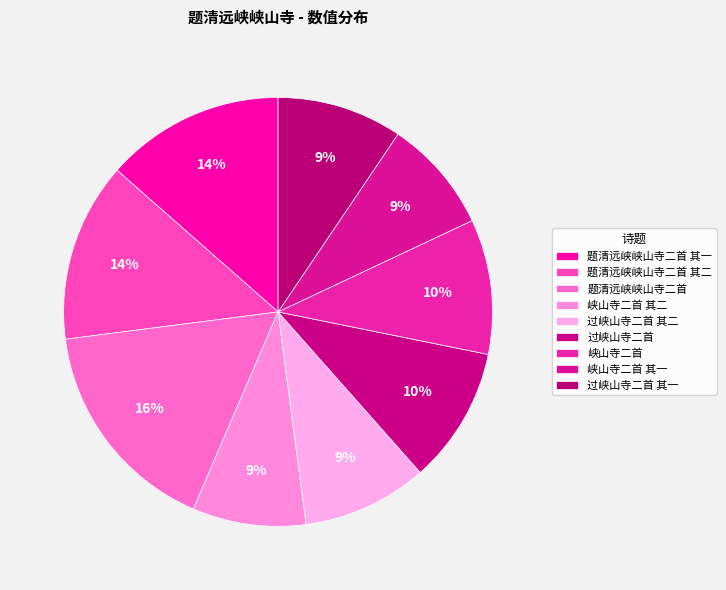

What is the ratio of the value at 峡山寺二首 其一 to the value at 峡山寺二首 其二?

1.0